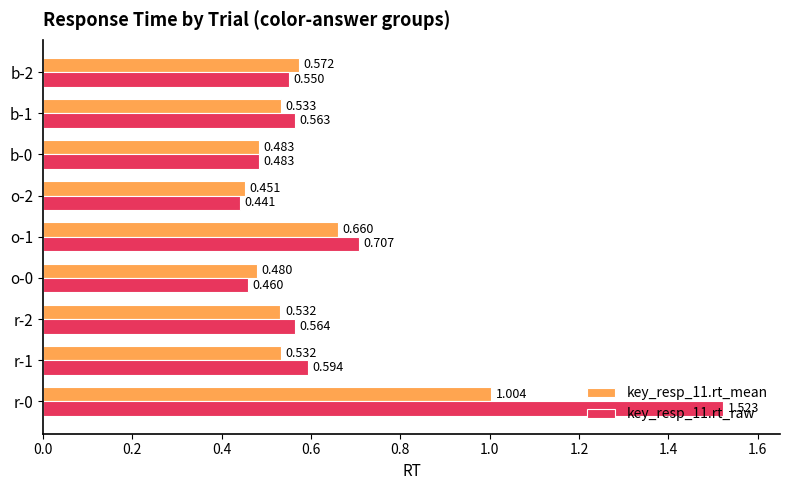

At which label is key_resp_11.rt_raw closest to 0?

o-2